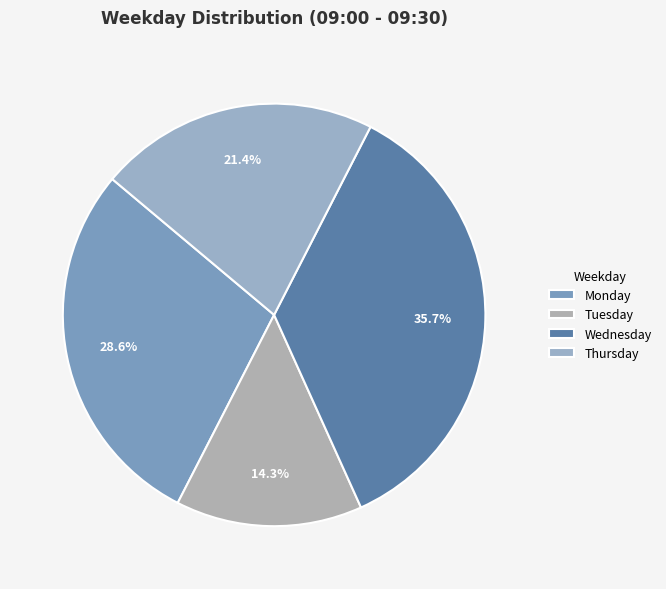

To the nearest percent, what percentage of the pie is Wednesday?

36%